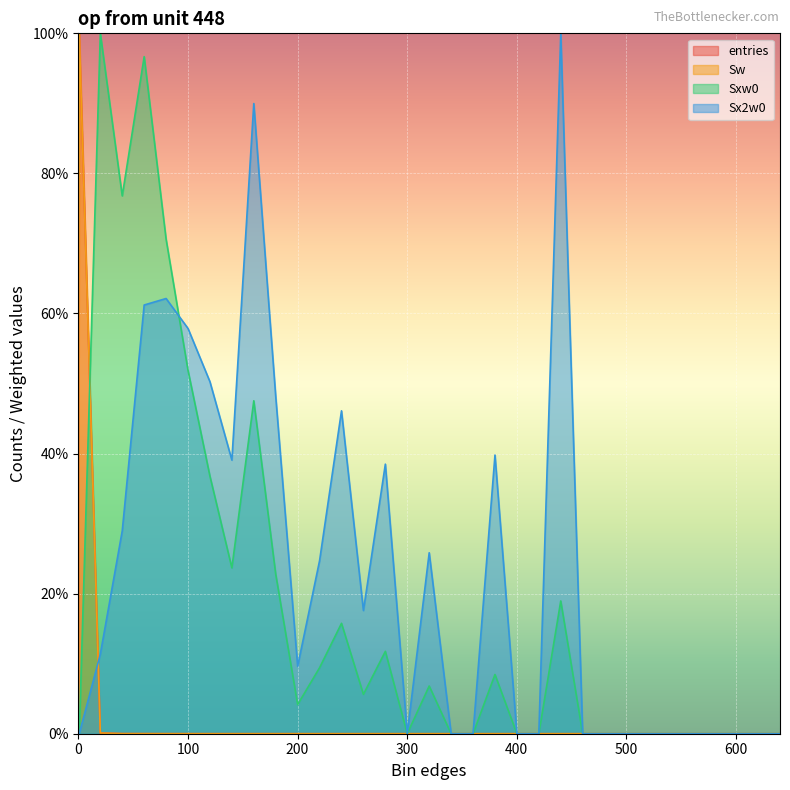

What position from the left is 220.1?

13